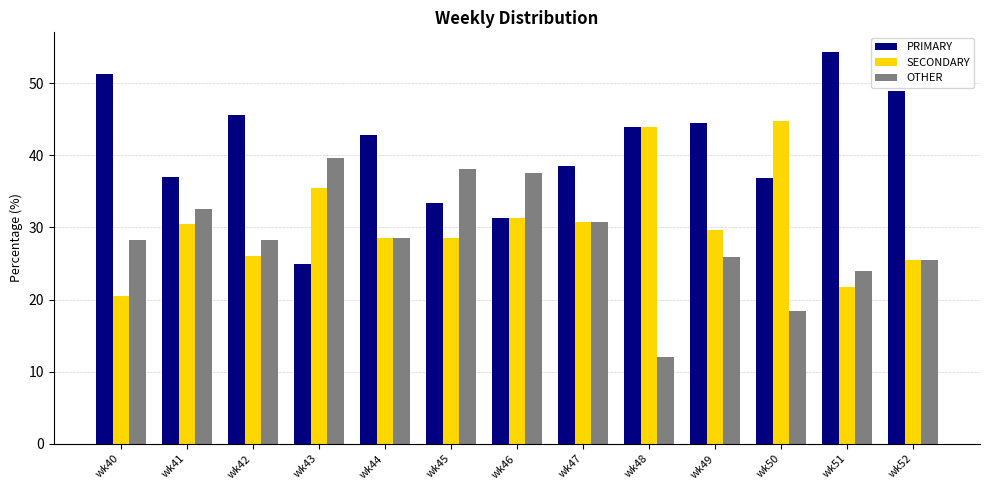

At which label does SECONDARY reach its minimum?

wk40